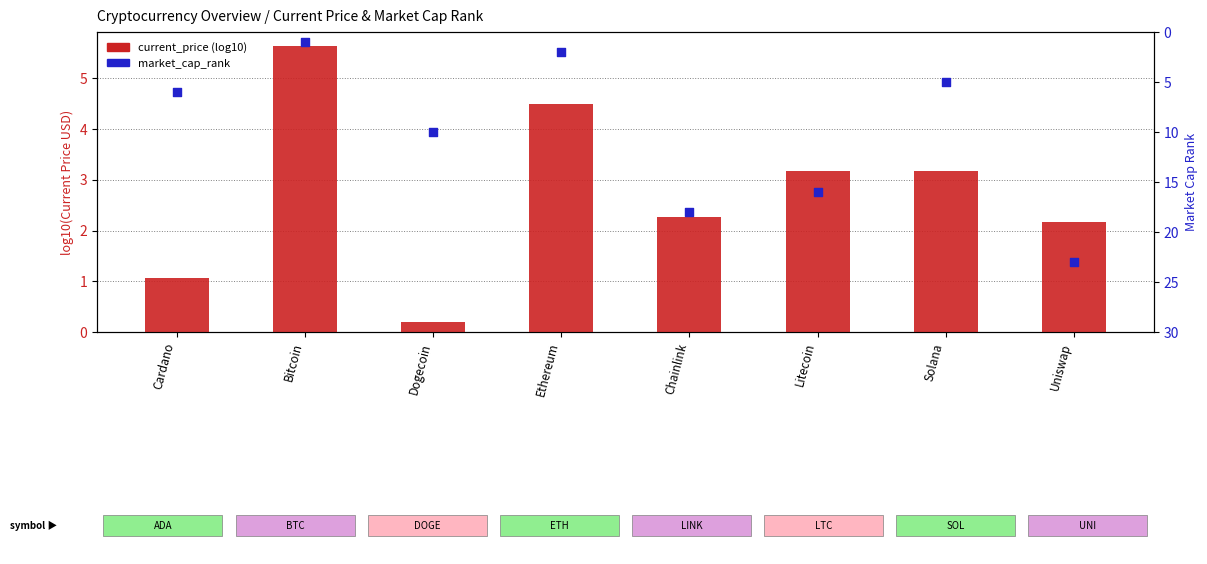

What is the total value across all series at Ethereum?

6.5